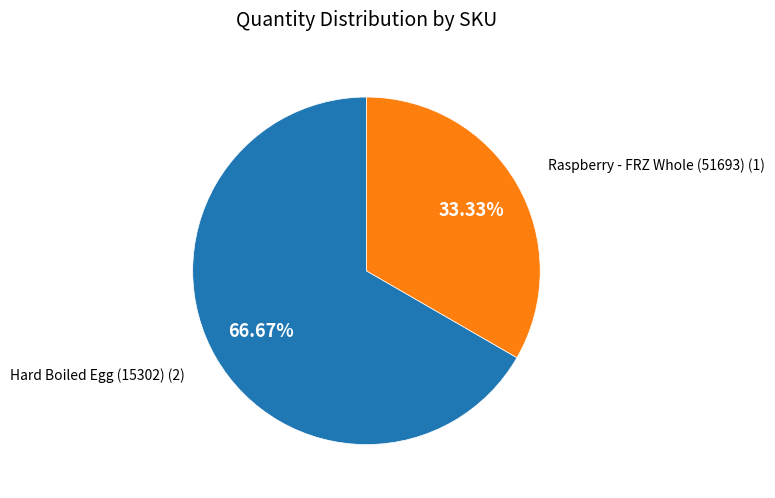

Is there any slice that represents more than half of the pie?

Yes